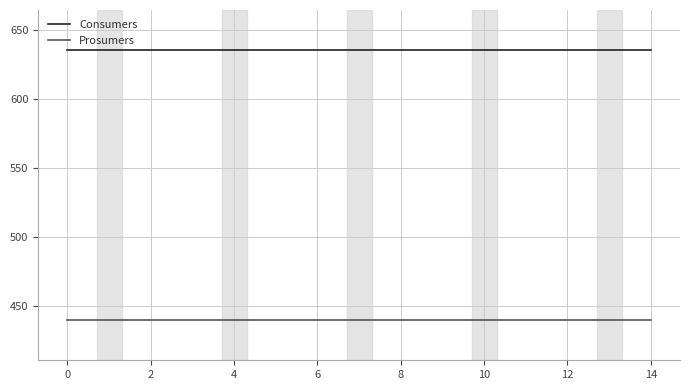

Reading left to right, transcribe all the data shown in this chart.

Consumers: 635	635	635	635	635	635	635	635	635	635	635	635	635	635	635
Prosumers: 440	440	440	440	440	440	440	440	440	440	440	440	440	440	440